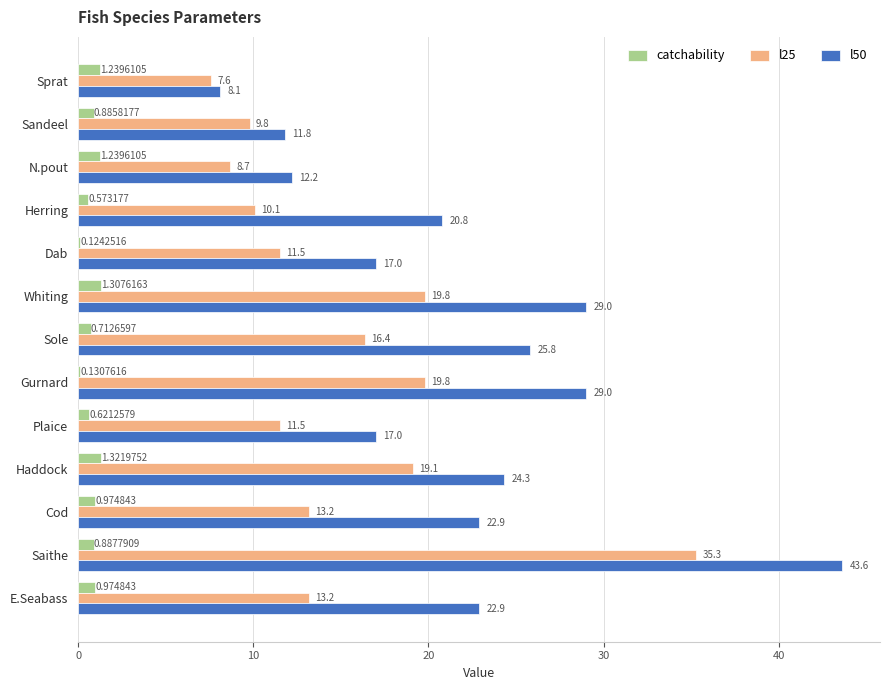

What is the sum of the l50 values at Sandeel and Gurnard?

40.8